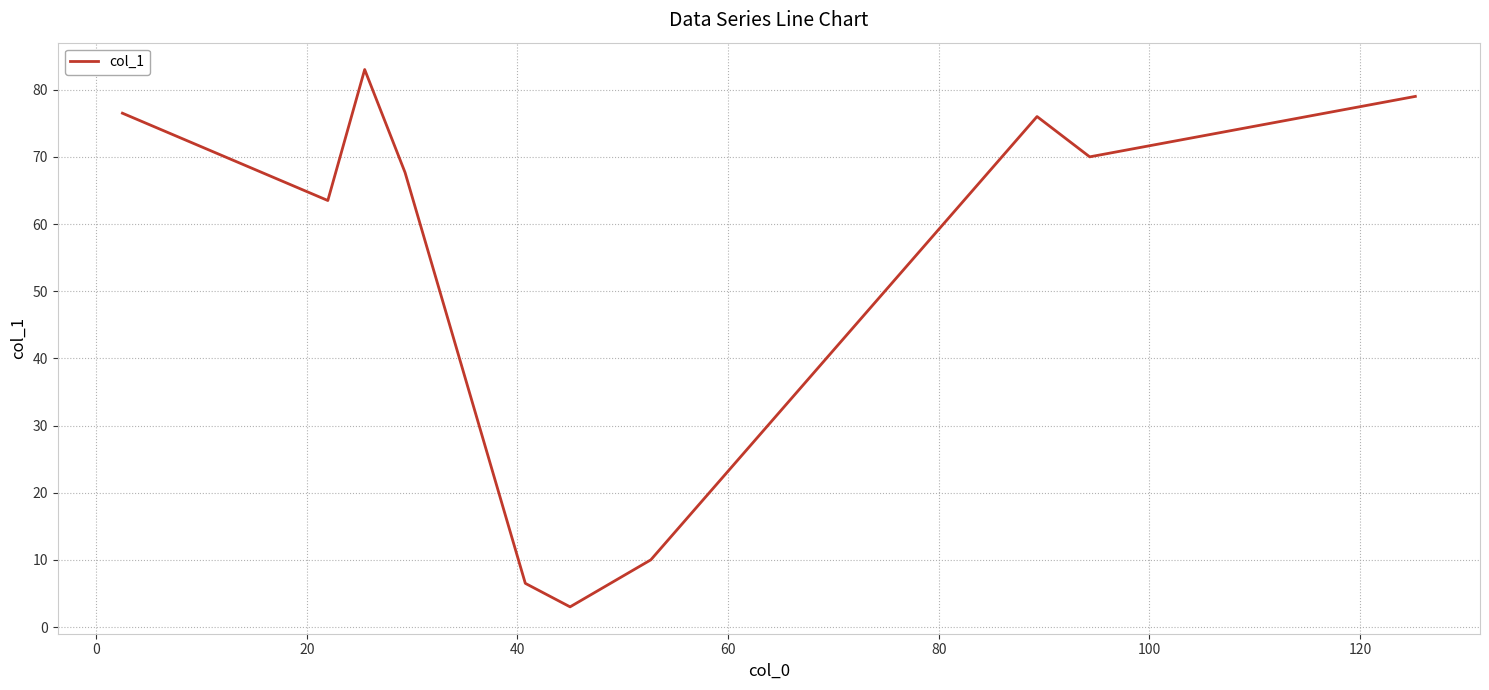

What is the minimum value shown in the chart?

3.0